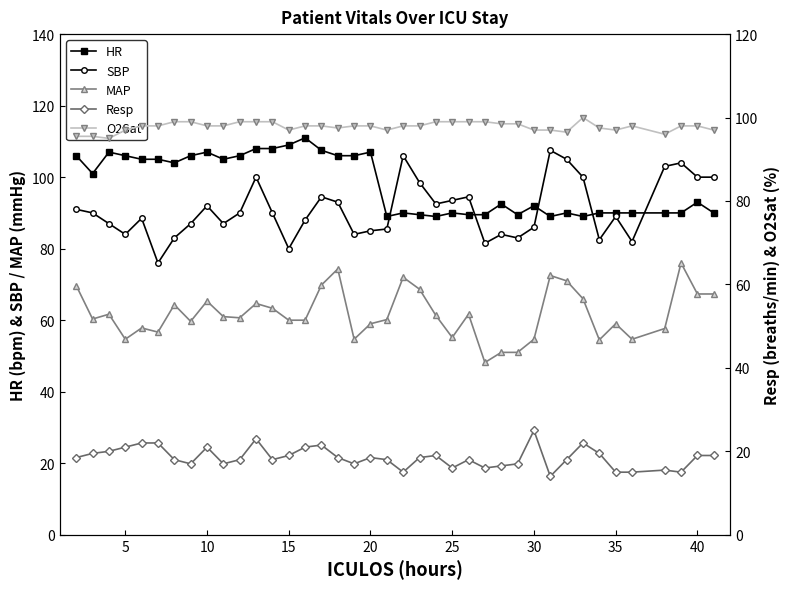

How many categories are shown in the chart?

39